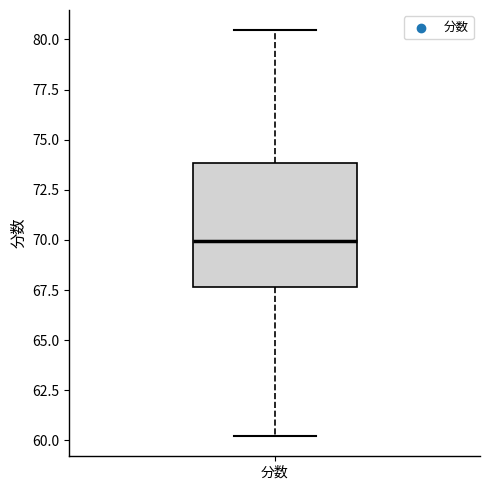

Where is the upper edge of the box for 分数 on the y-axis? The values are not printed on the chart, so give them approximately, as read against the axis.

74.0